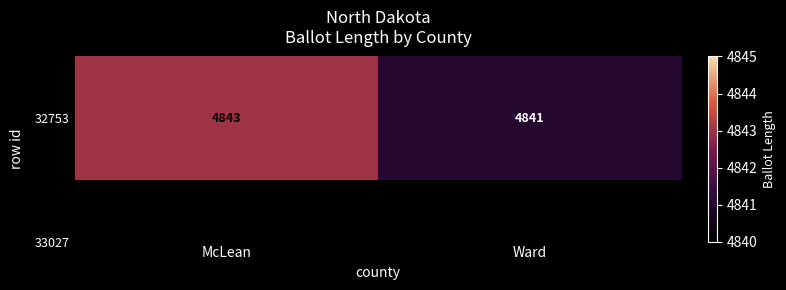

True or false: the data shows 4841 at Ward.

True